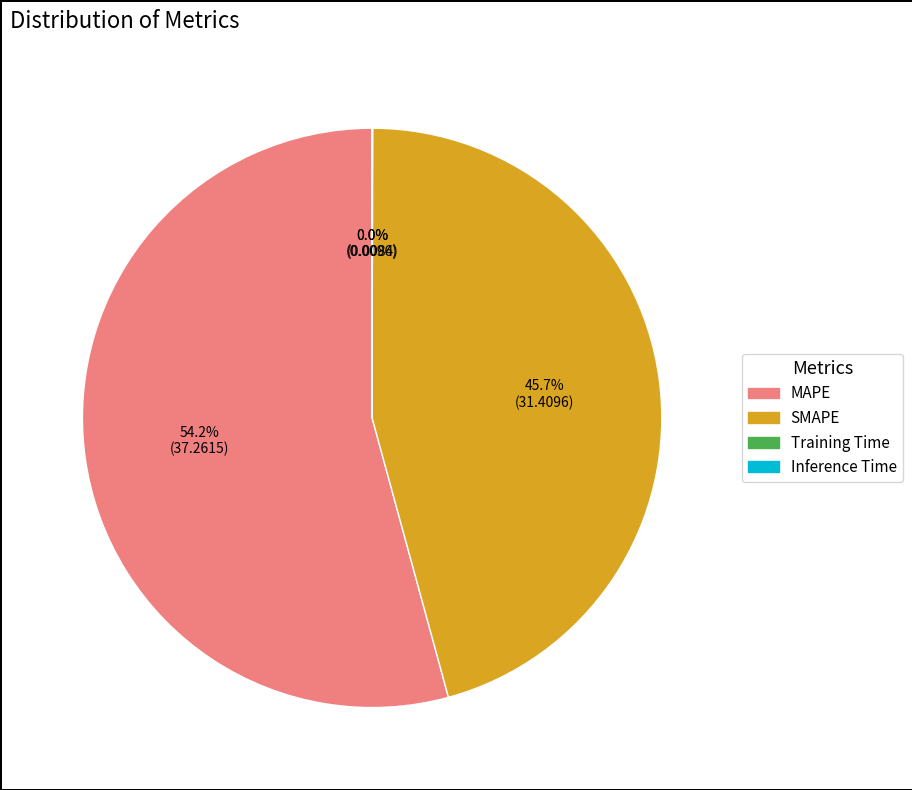

Which slice is the largest?

MAPE